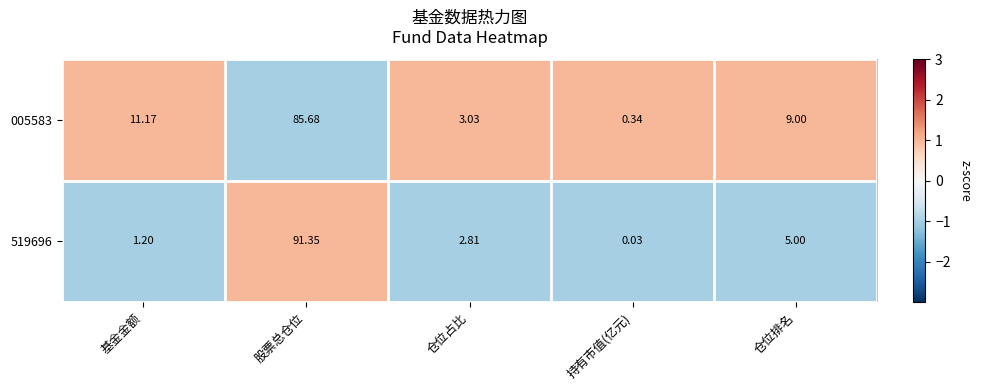

List the series in order of their overall mean, highest first.

005583, 519696